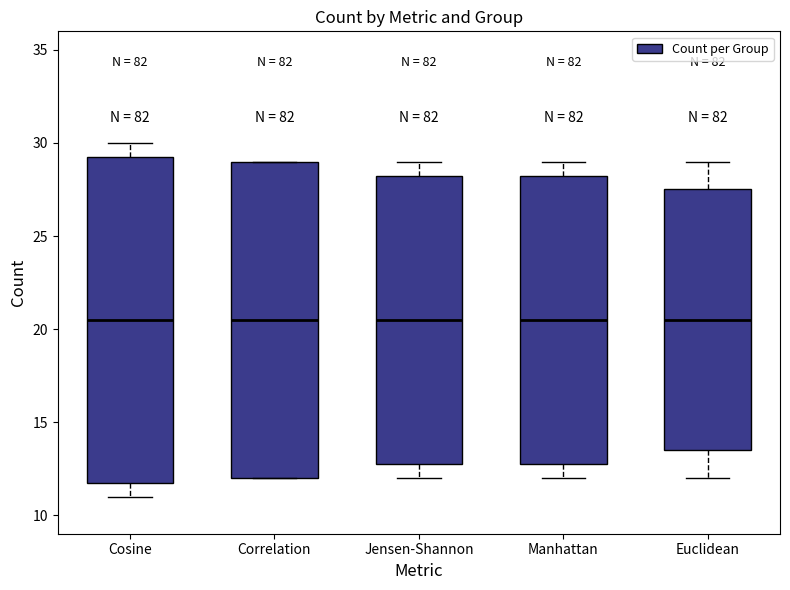

Where is the upper edge of the box for Manhattan on the y-axis? The values are not printed on the chart, so give them approximately, as read against the axis.

28.5